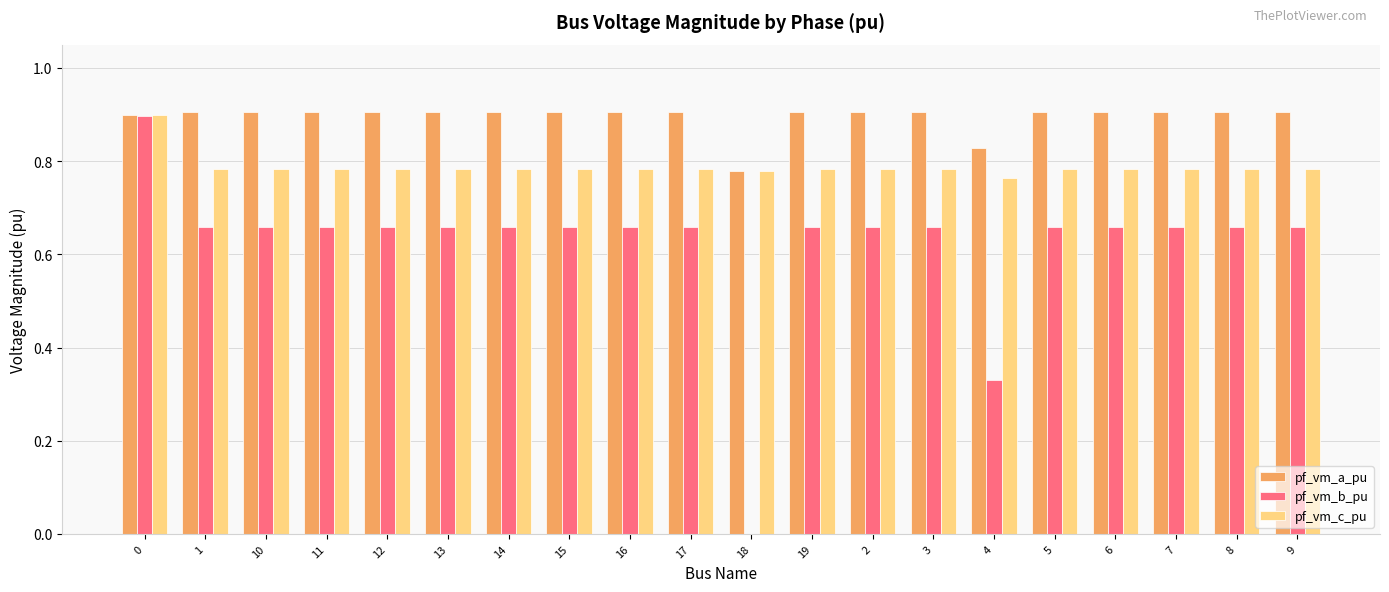

What is the sum of all pf_vm_c_pu values?

15.7